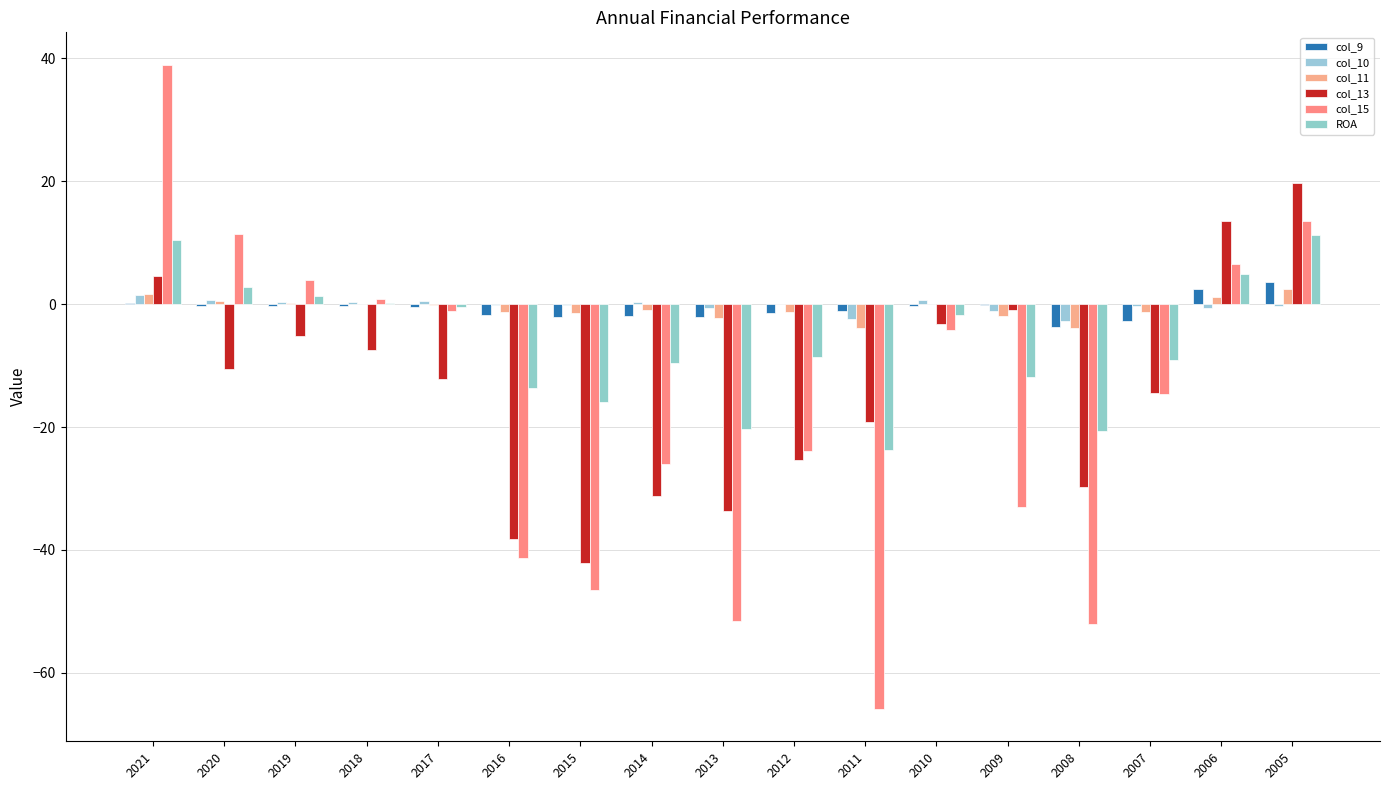

How many series are shown in this chart?

6